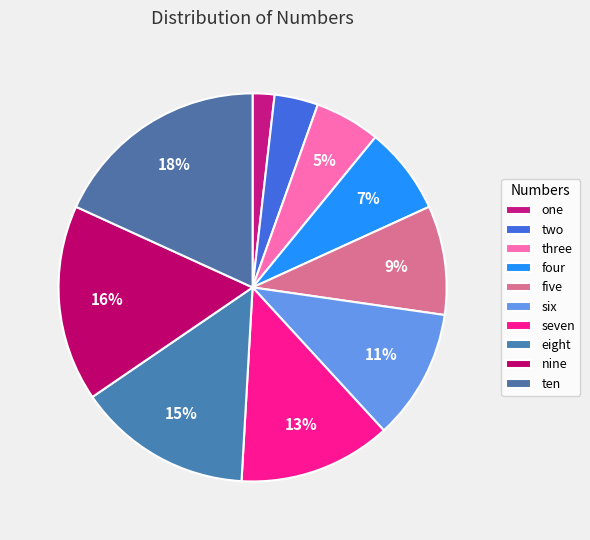

How many slices are in this pie chart?

10